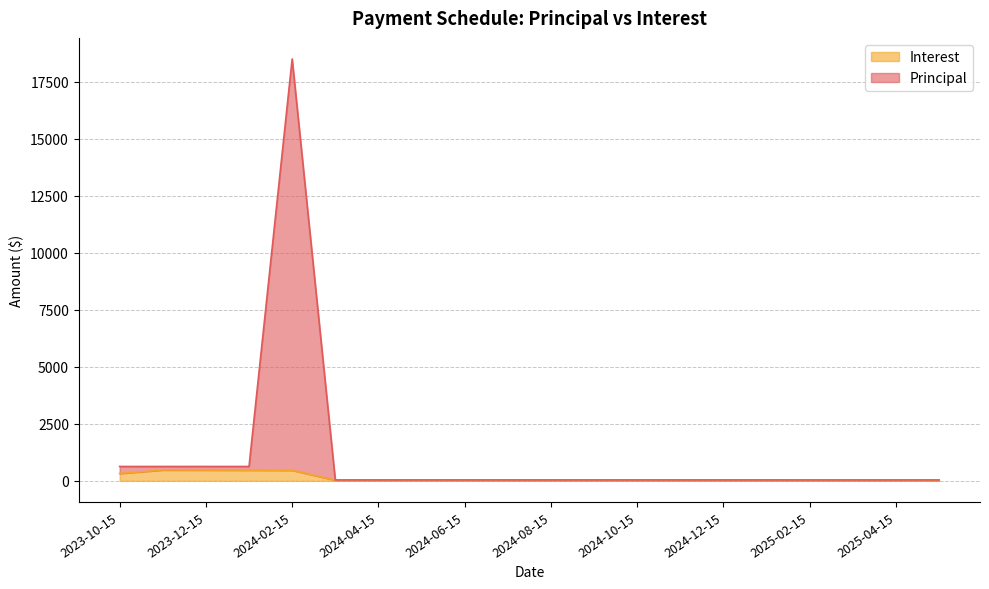

Which series has the widest spread of values?

Principal